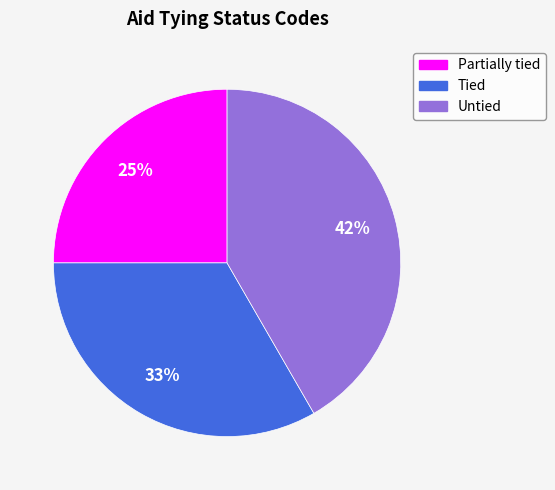

To the nearest percent, what is the average slice percentage?

33%